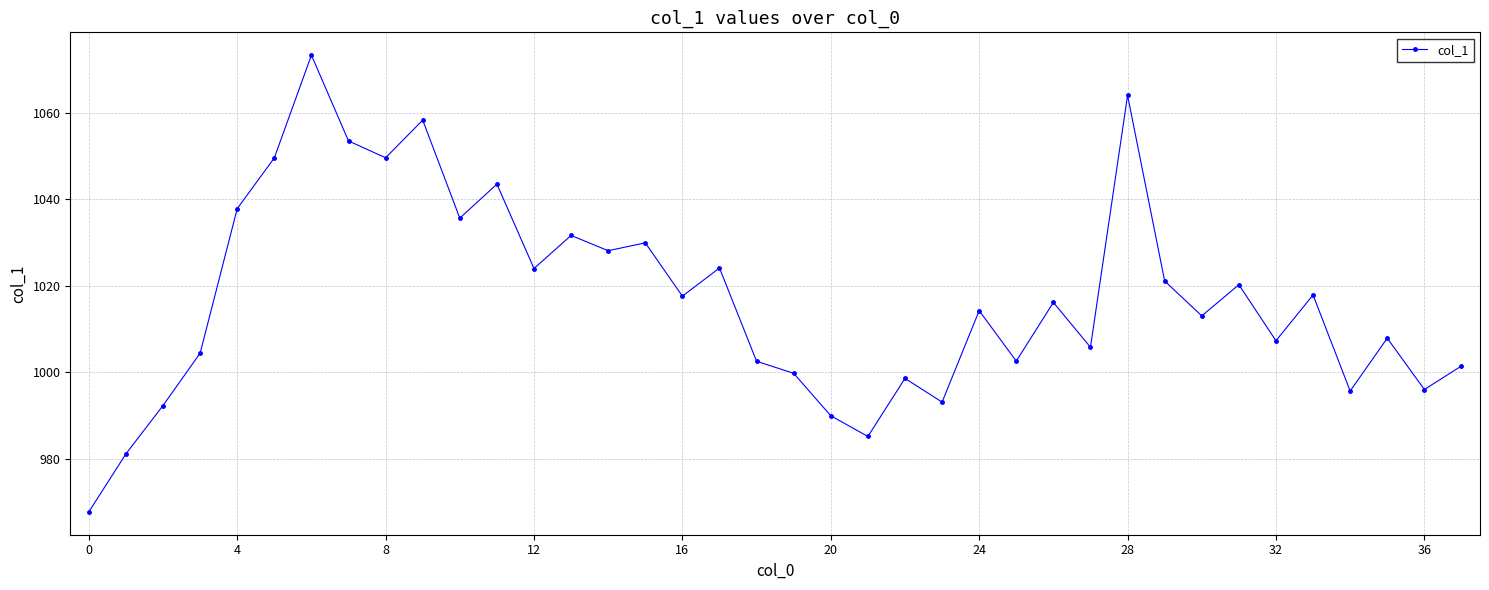

True or false: there are more than 1 points higher than both neighbors.

True